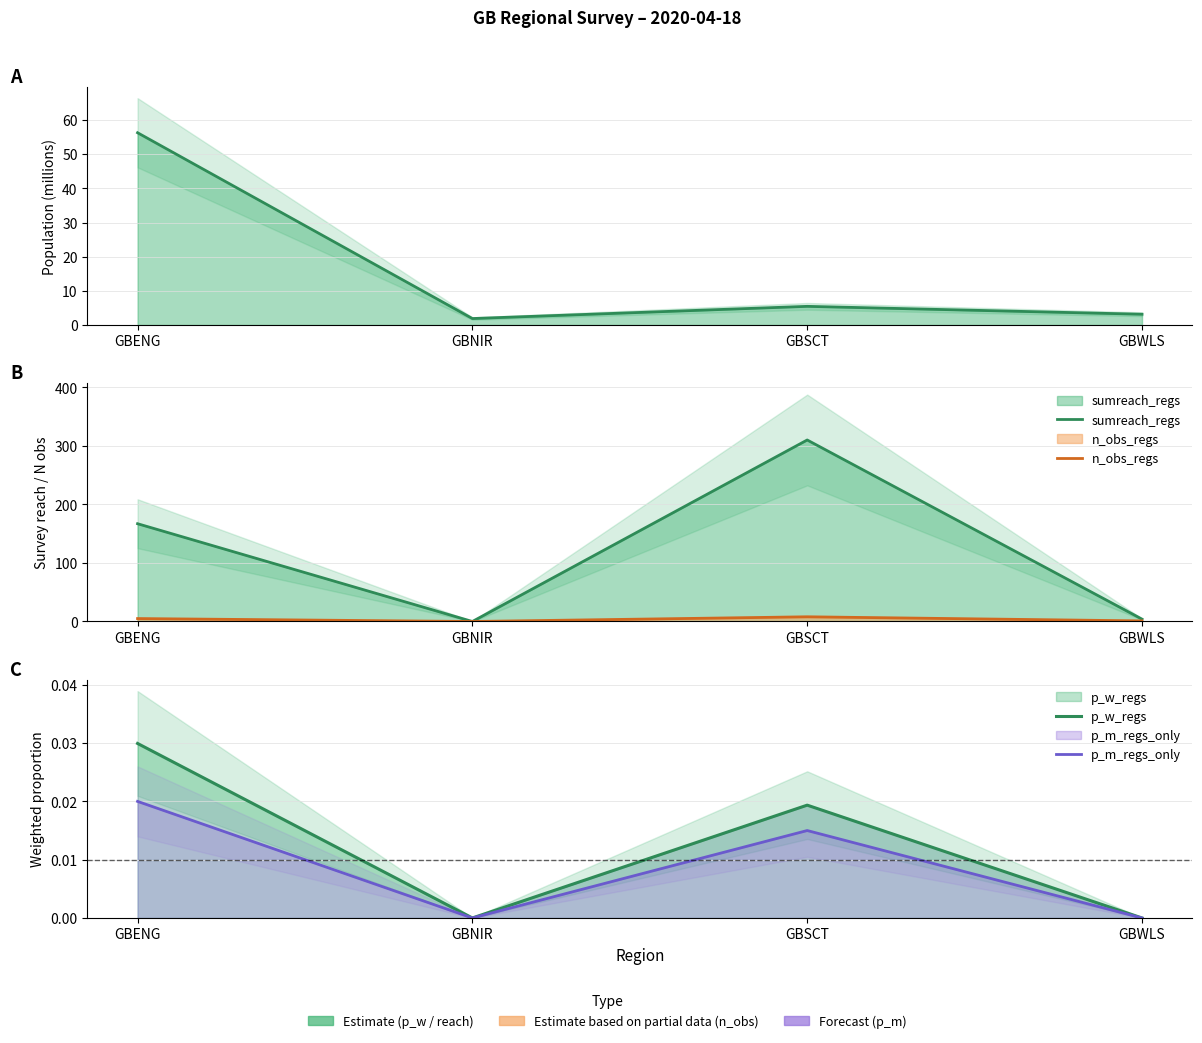

Read the population_region value at GBENG.

56.3